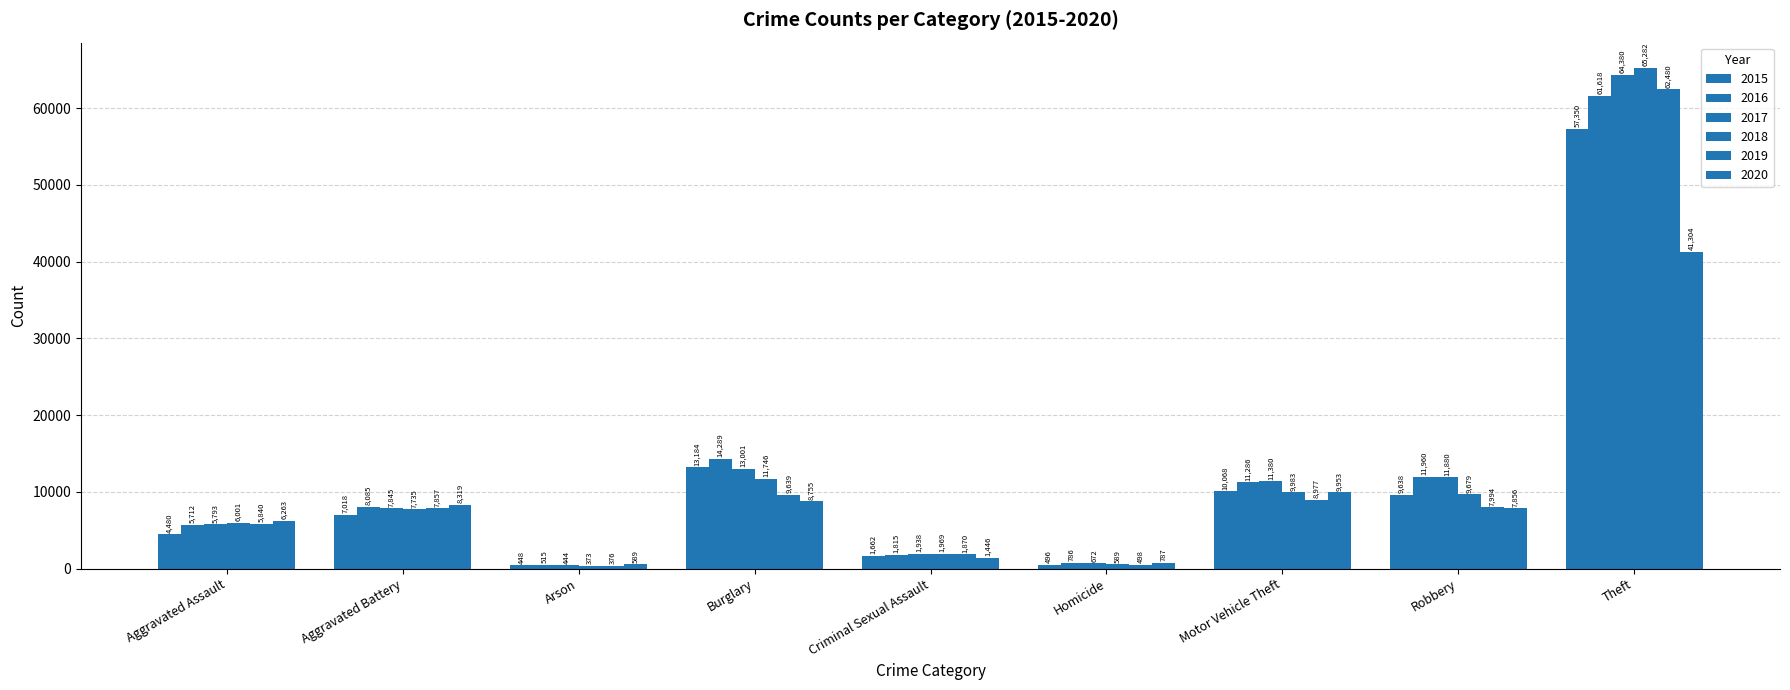

What is the total value across all series at Motor Vehicle Theft?

61647